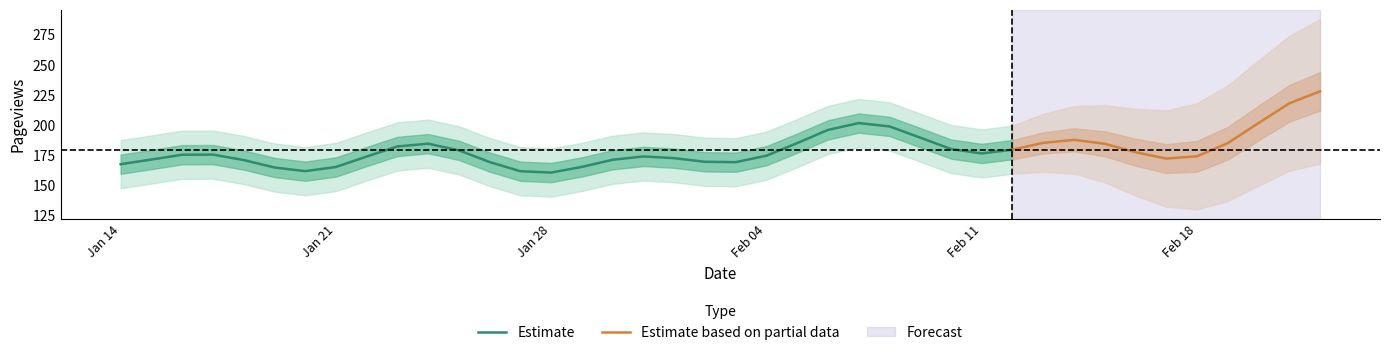

What is the average value?

179